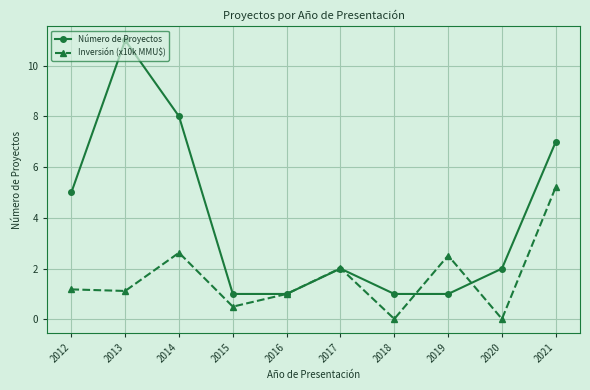

Count the number of categories in the chart.

10